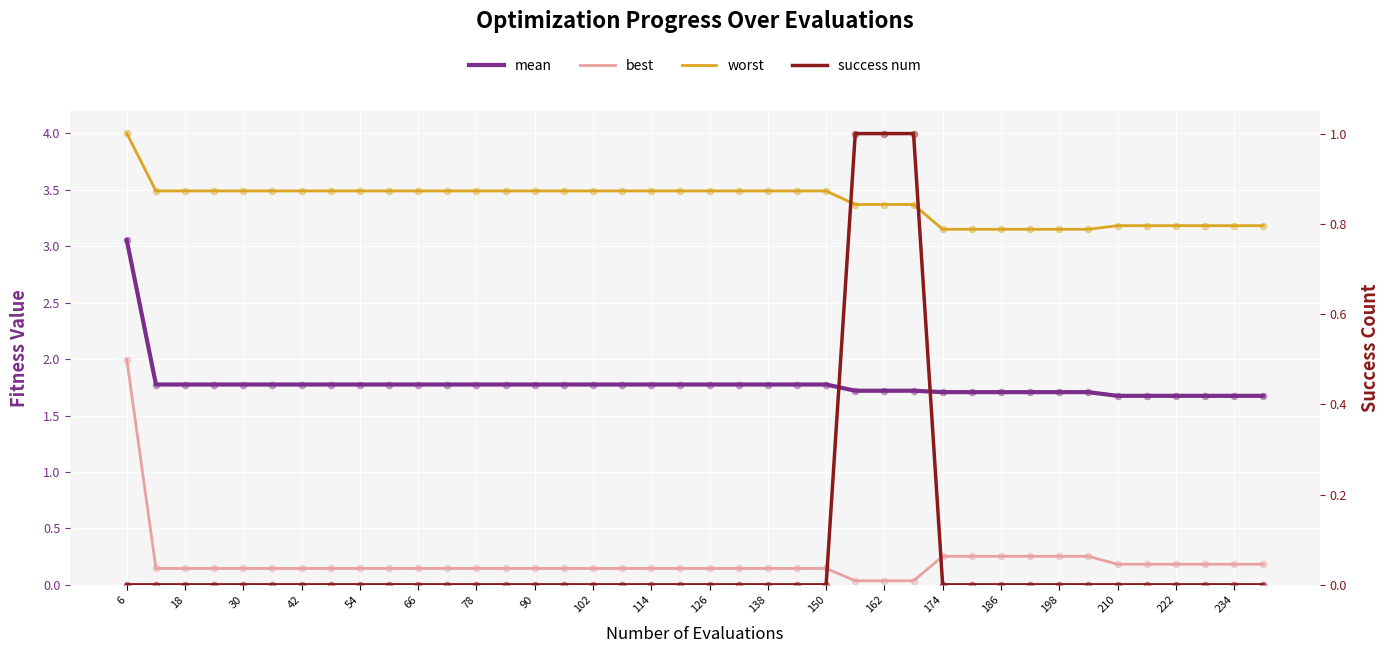

What are all the series names shown in the legend?

mean, best, worst, success num